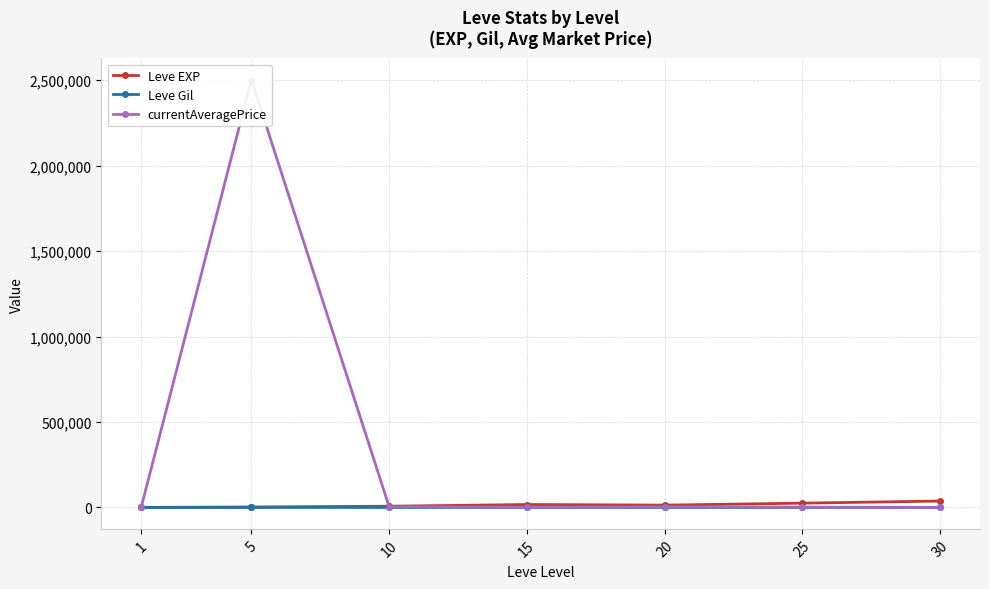

How many values in the Leve EXP series exceed 13876?

4